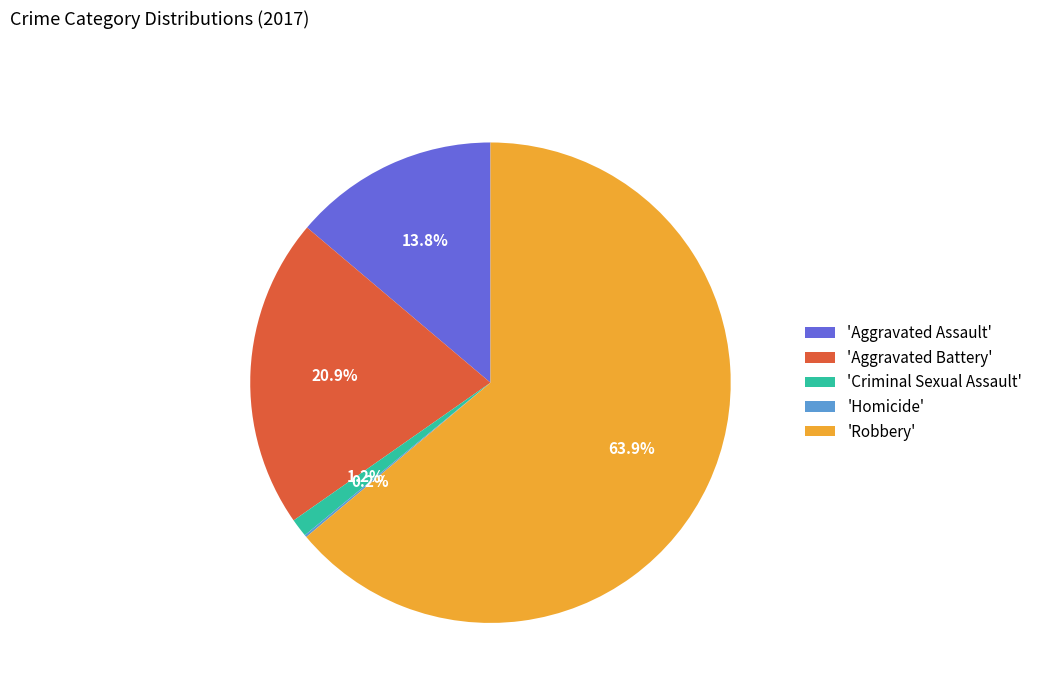

Which slice is the largest?

'Robbery'